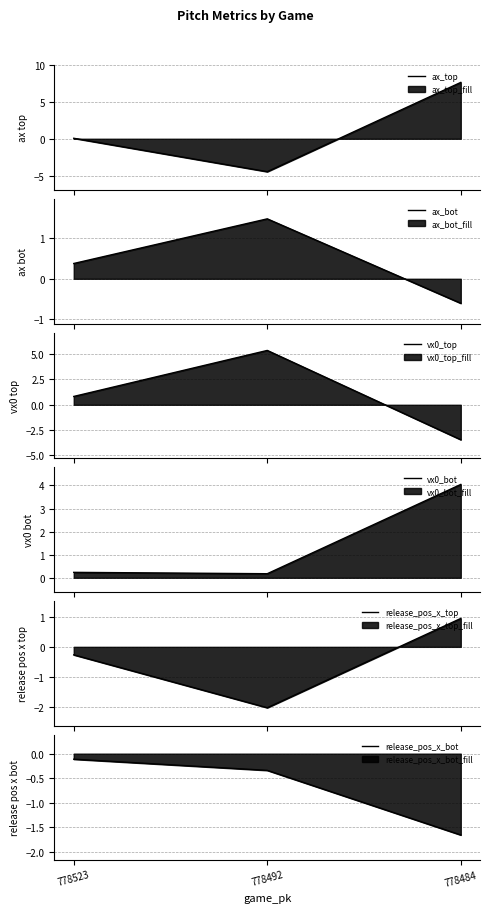

Is it true that ax_top equals 0.0 at 778523?

False